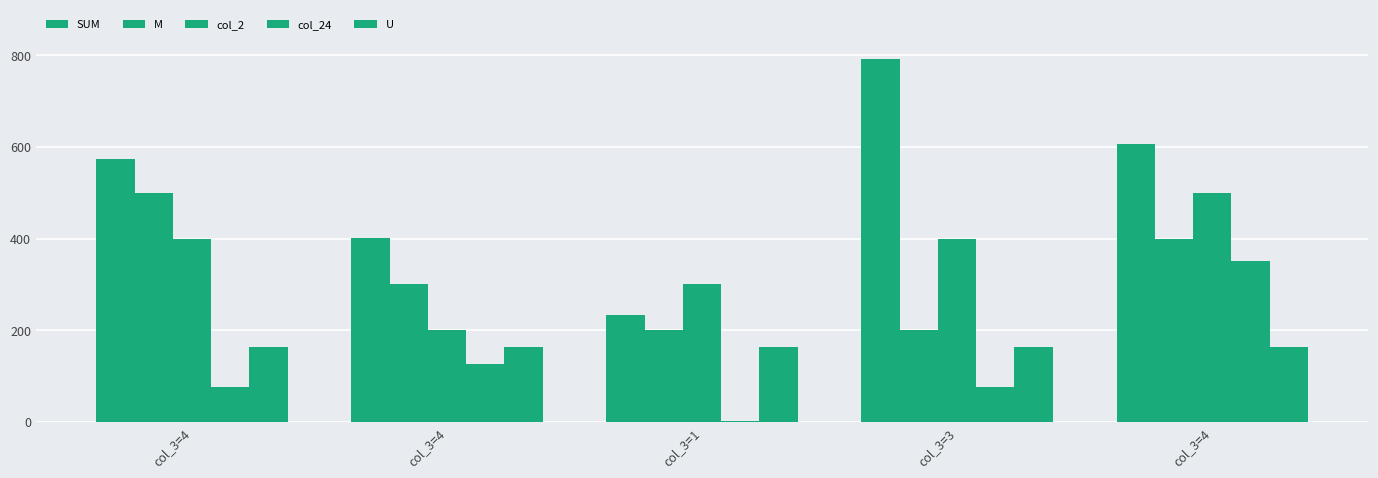

What is the difference between the maximum and minimum values in the M series?

300.0